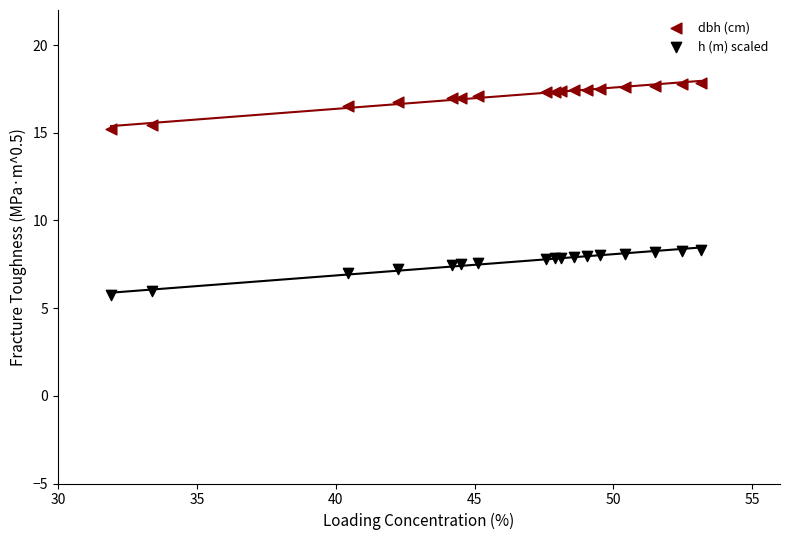

Which series reaches the minimum Y coordinate?

h (m) scaled